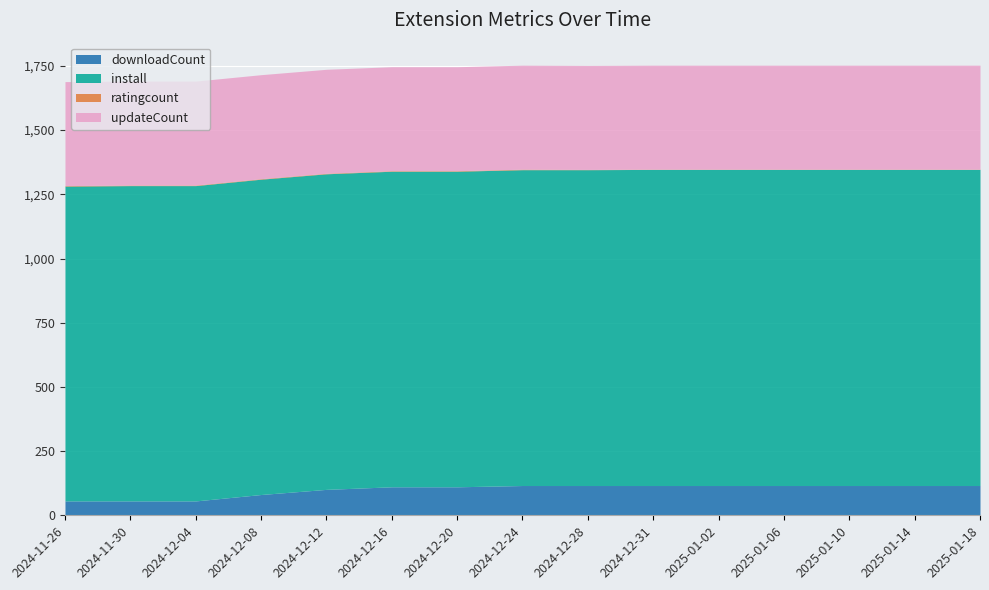

What is the label of the 3rd point from the right?

2025-01-10